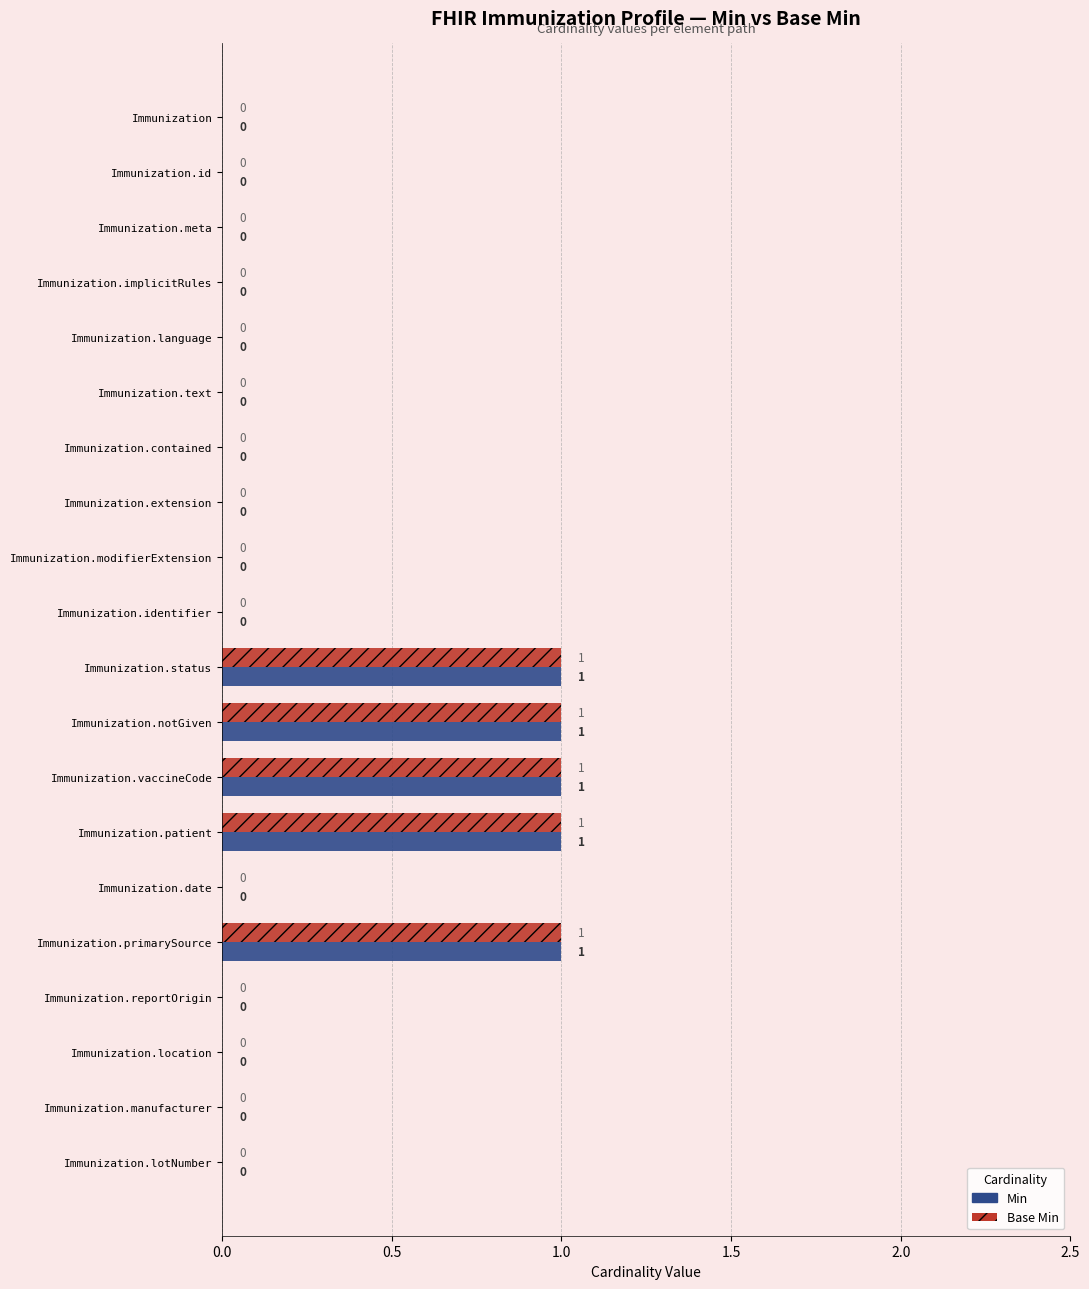

The Base Min series shows -1 at Immunization.text. True or false?

False